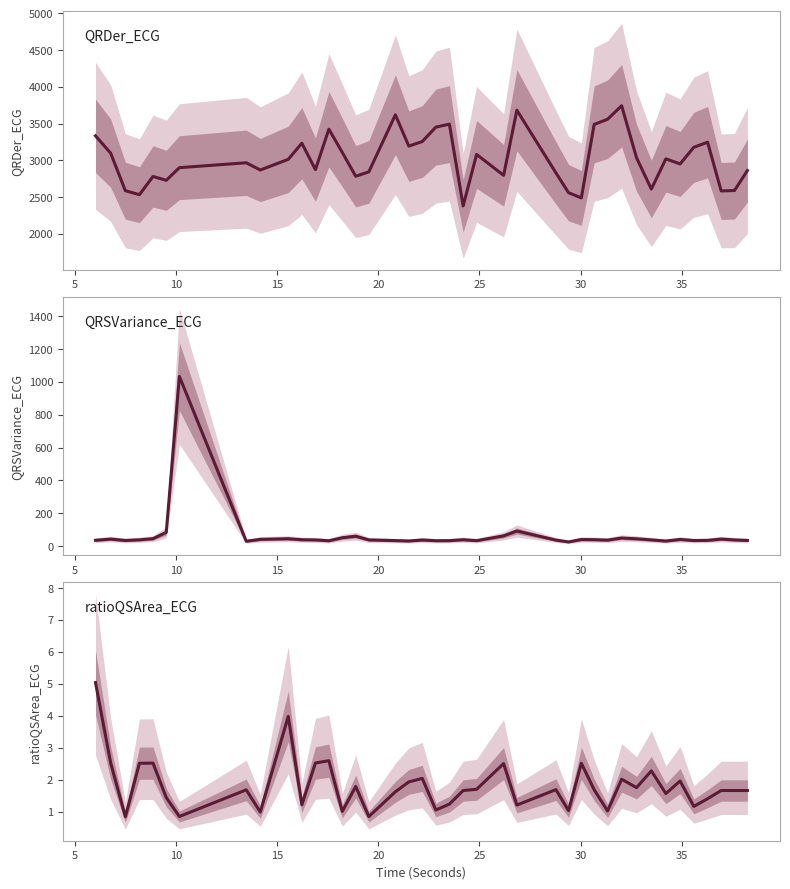

At how many categories does at least one series exceed 3649?

2